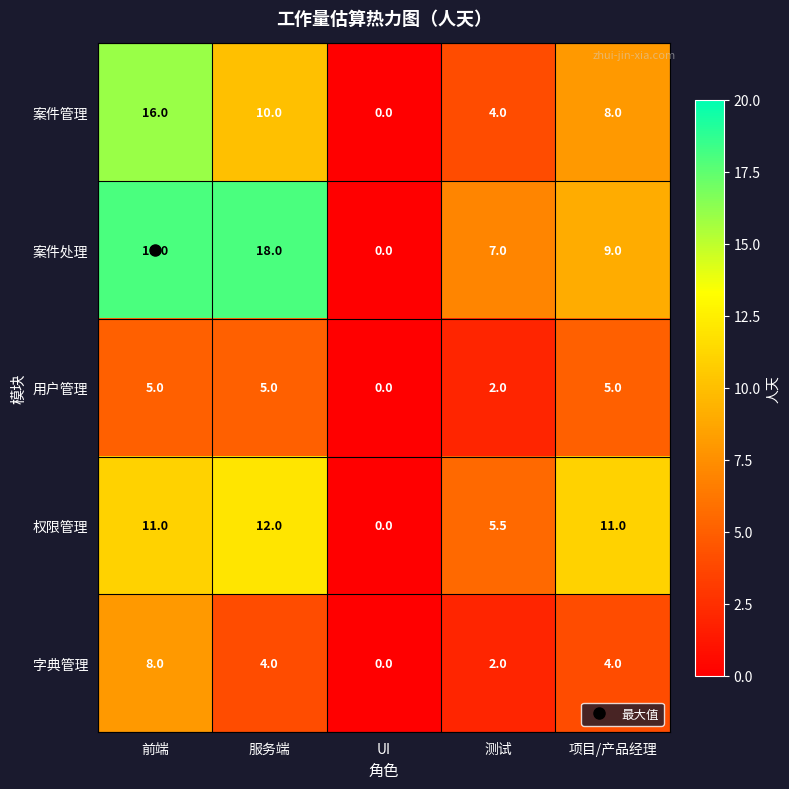

Which series has the widest spread of values?

案件处理